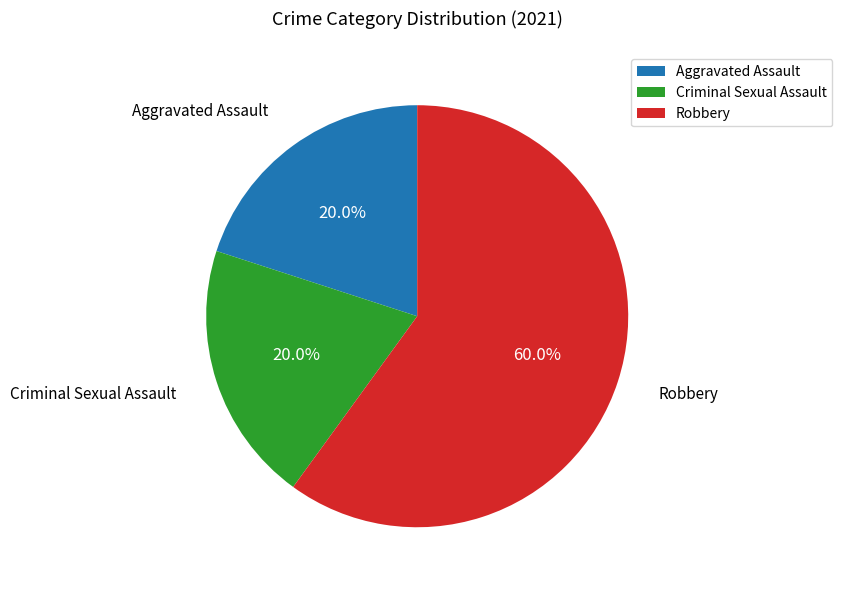

Does any single category account for the majority?

Yes